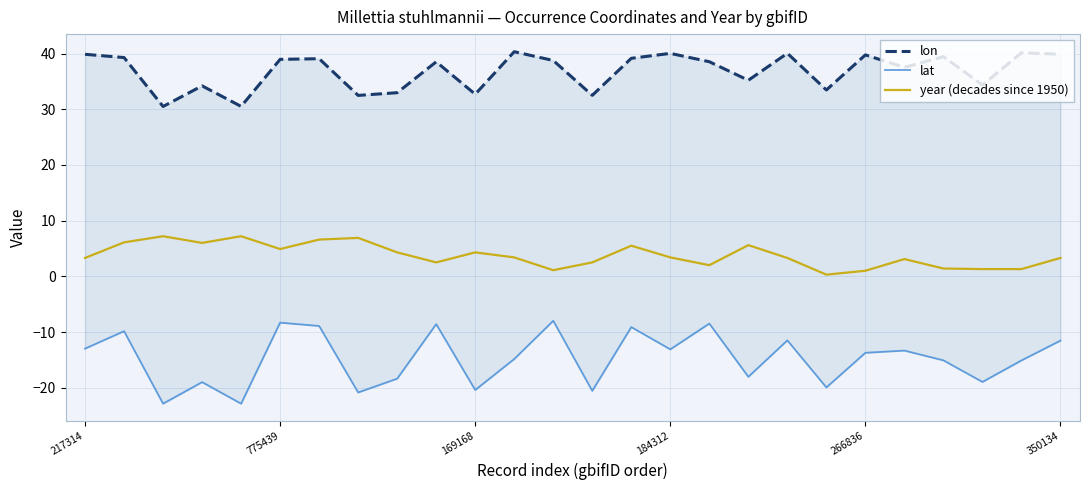

What is the maximum value shown in the chart?

40.3